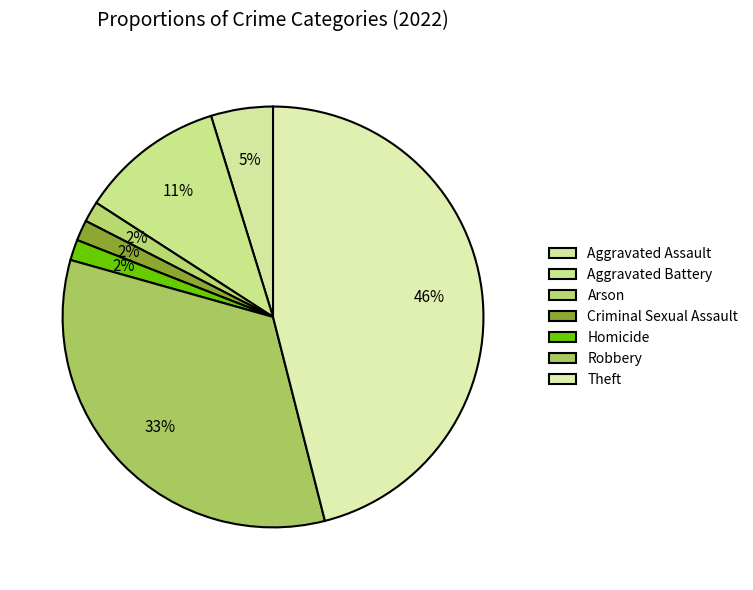

How many segments does this pie chart have?

7